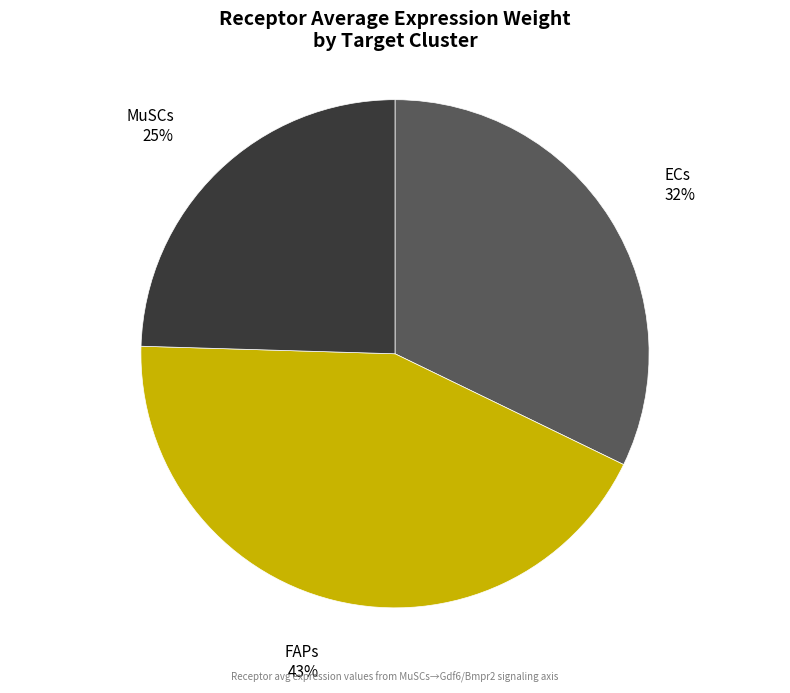

Which slice is the smallest?

MuSCs